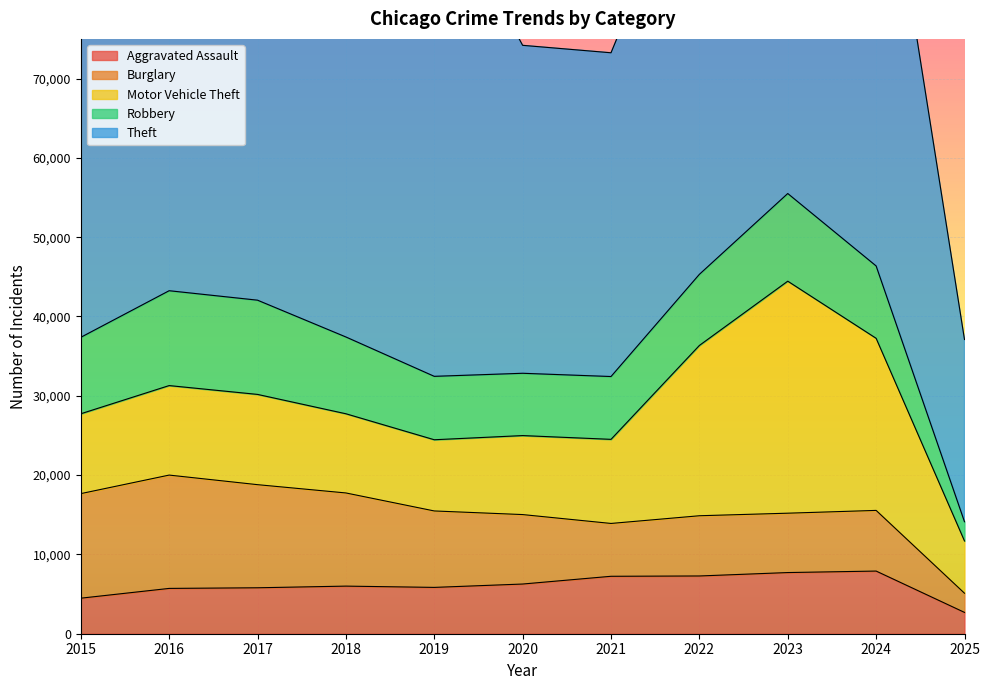

The value of Aggravated Assault at 2023 is 7712. True or false?

True